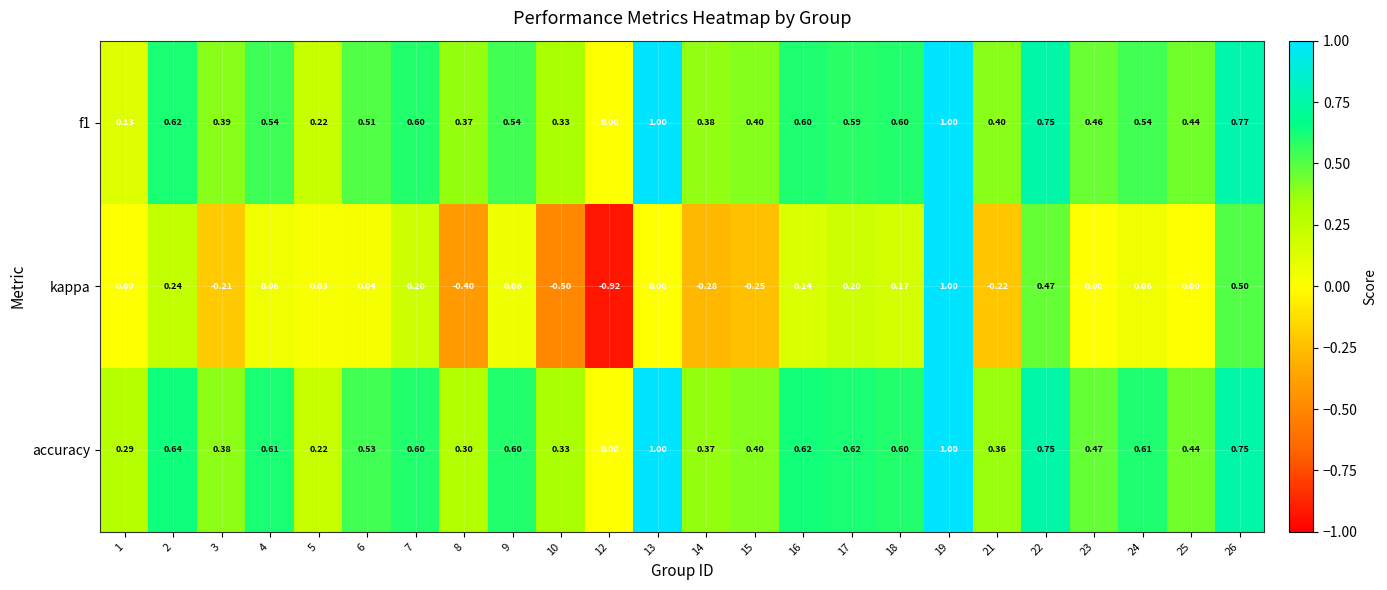

Which series changed the most between 25 and 26?

kappa